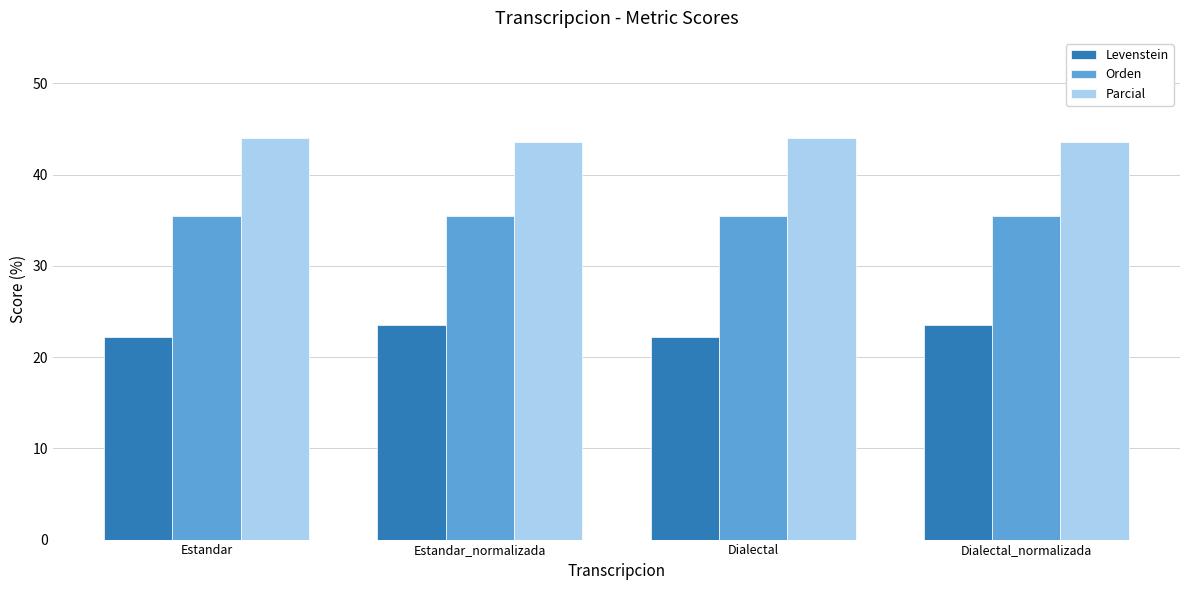

What is the difference between the maximum and second lowest values in the Parcial series?

0.4